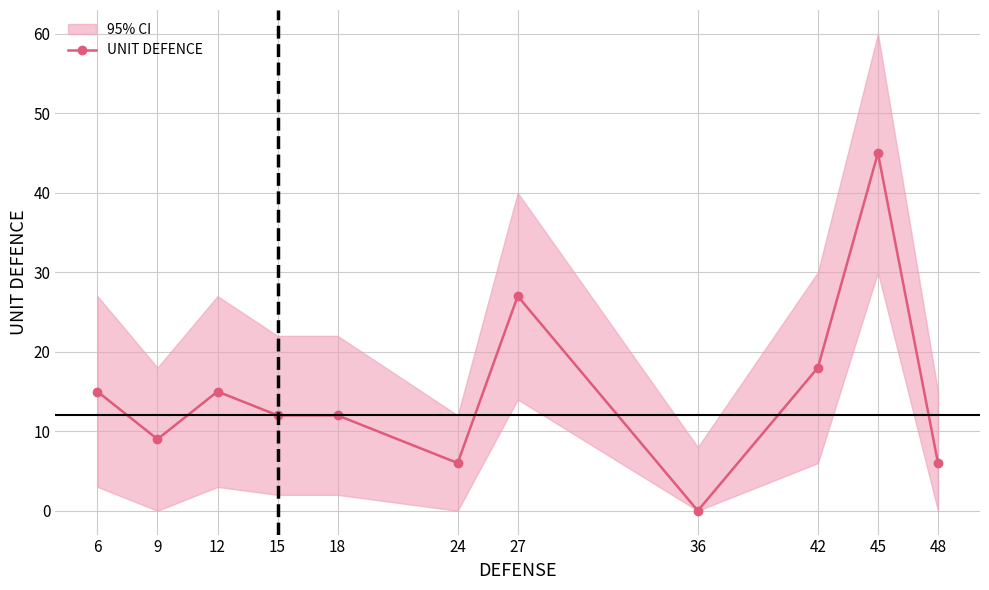

Does the chart display data point markers on the line(s)?

Yes